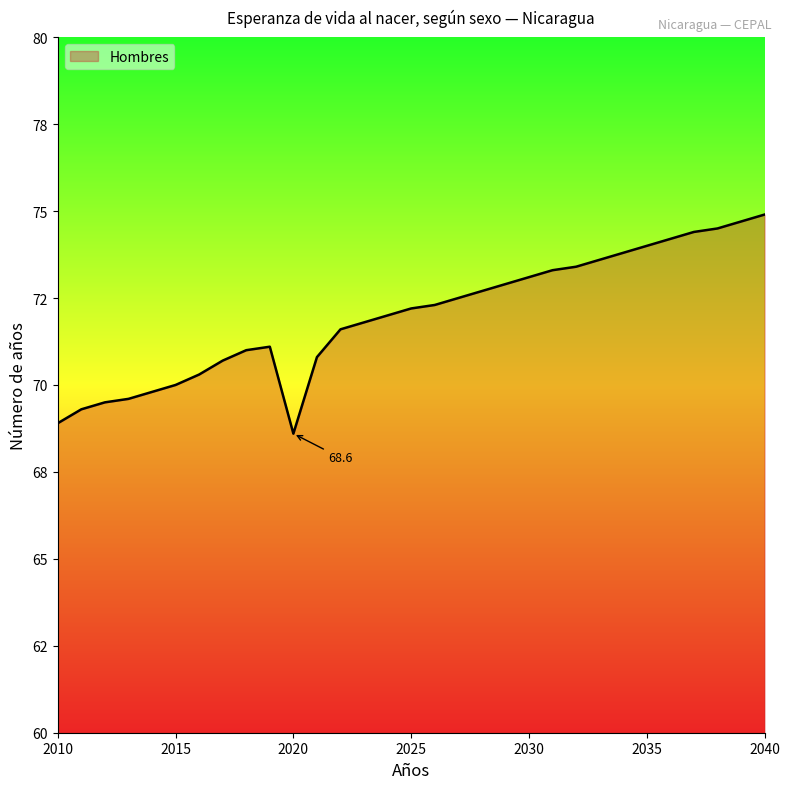

Rank the categories by value from lowest to highest.

2020, 2010, 2011, 2012, 2013, 2014, 2015, 2016, 2017, 2021, 2018, 2019, 2022, 2023, 2024, 2025, 2026, 2027, 2028, 2029, 2030, 2031, 2032, 2033, 2034, 2035, 2036, 2037, 2038, 2039, 2040